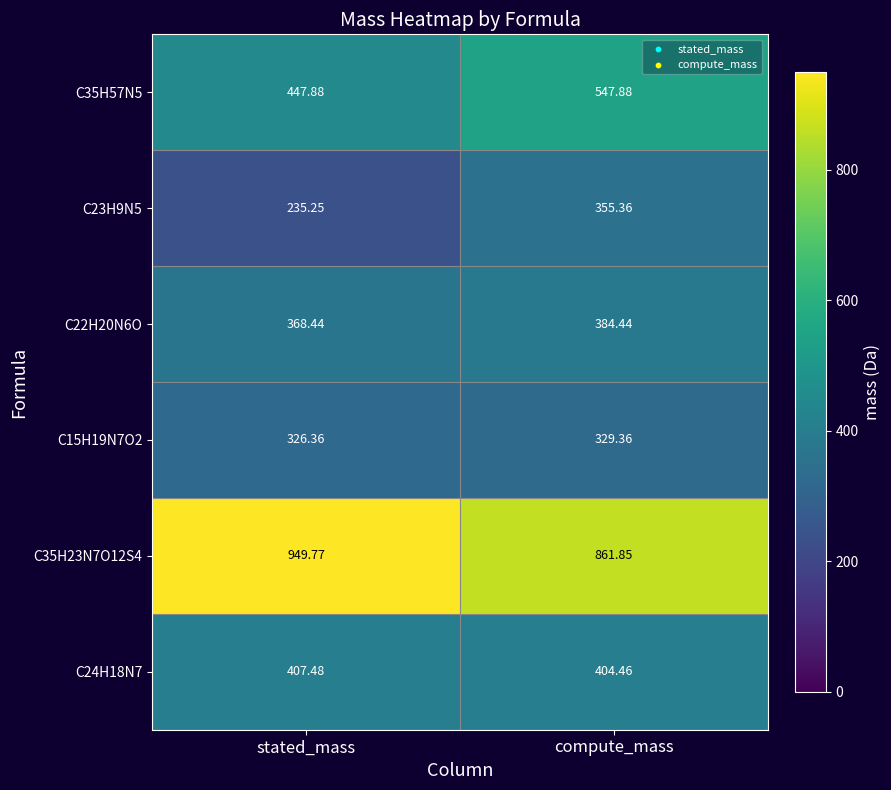

At which category is the sum across all series the highest?

compute_mass